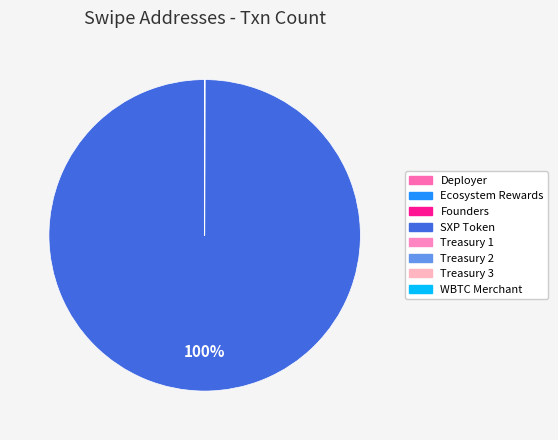

How many segments does this pie chart have?

8